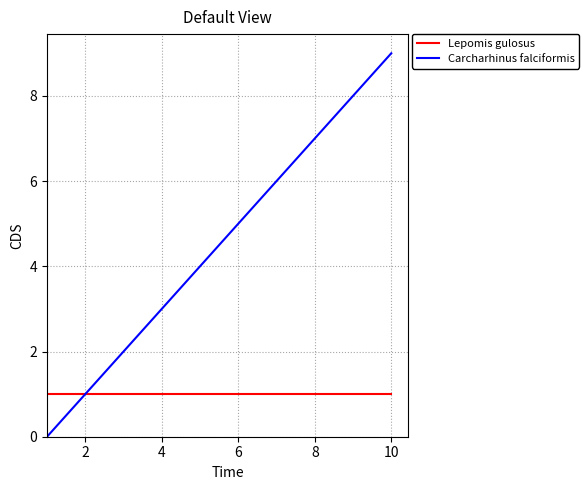

What is the greatest value displayed?

9